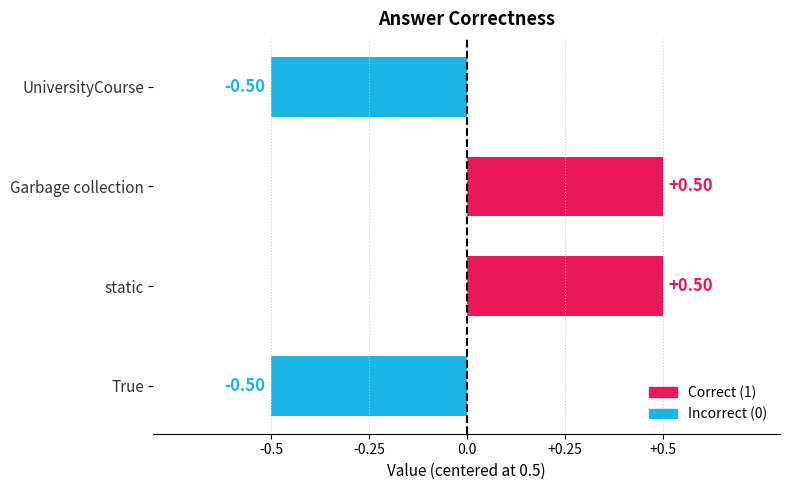

What is the difference between the second highest and minimum values?

1.0